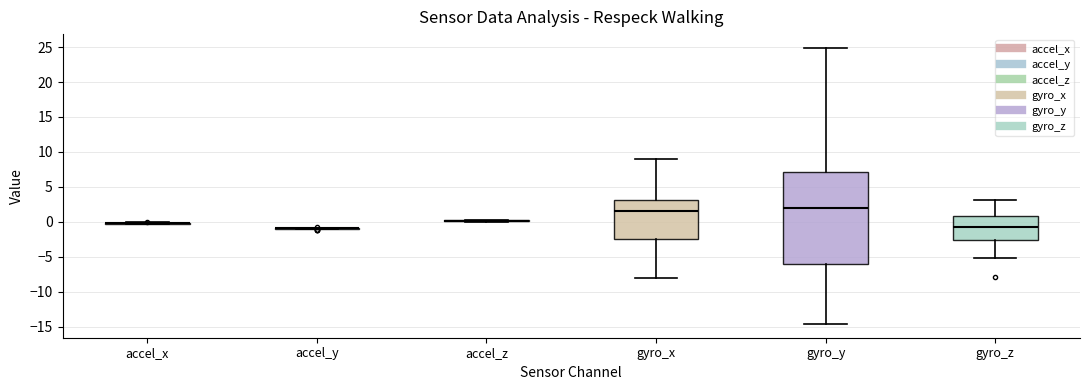

Reading left to right, transcribe this box plot: for each box, give where its median line is, the range the box spans, and where its two whiskers end, as read against the y-axis. The values are not printed on the chart, so give them approximately, as read against the axis.

accel_x: box collapsed to a line at 0.0, whiskers -0.5 to 0.0
accel_y: box collapsed to a line at -1.0, whiskers -1.0 to -1.0
accel_z: box collapsed to a line at 0.0, whiskers 0.0 to 0.5
gyro_x: median 1.5, box -2.5 to 3.0, whiskers -8.0 to 9.0
gyro_y: median 2.0, box -6.0 to 7.0, whiskers -14.5 to 25.0
gyro_z: median -0.5, box -2.5 to 1.0, whiskers -5.0 to 3.0